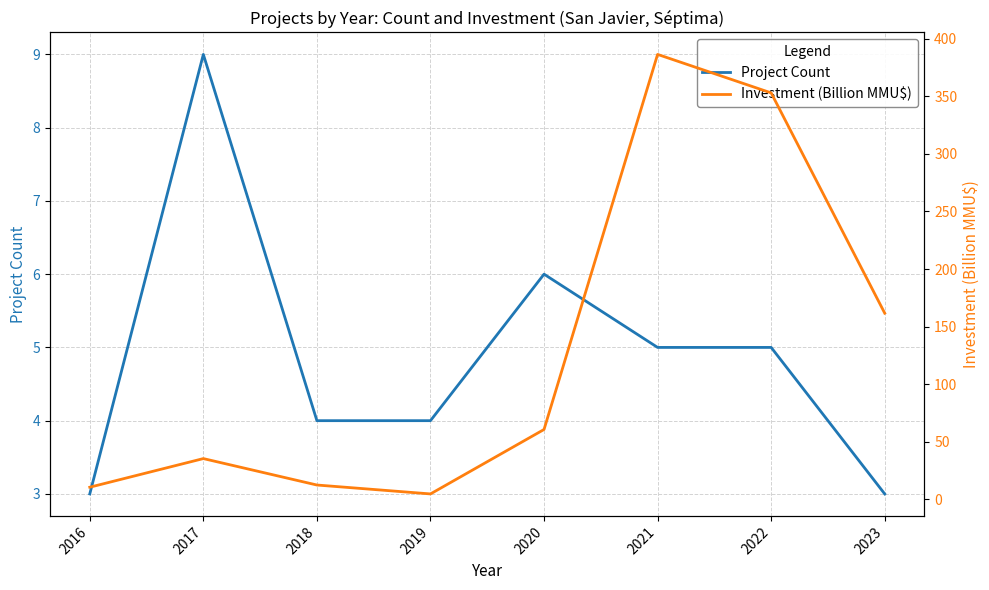

The Project Count series shows 4.0 at 2018. True or false?

True